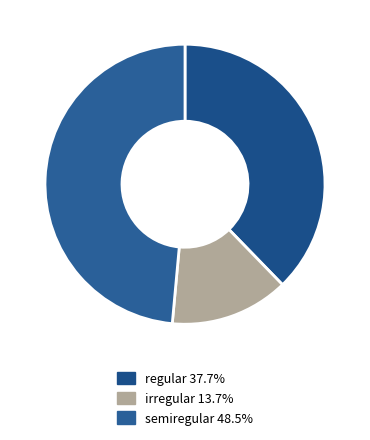

Count the number of slices in the pie.

3